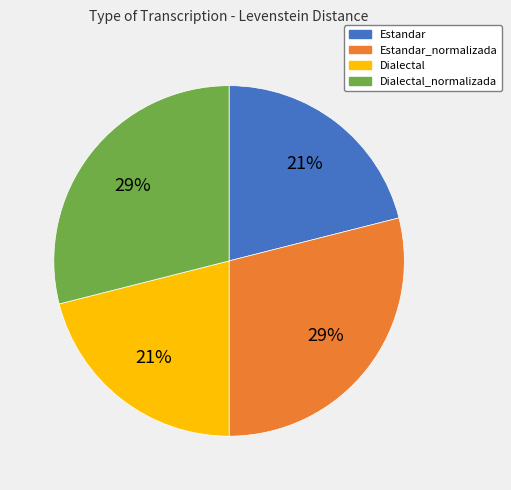

Is there a majority slice in this chart?

No